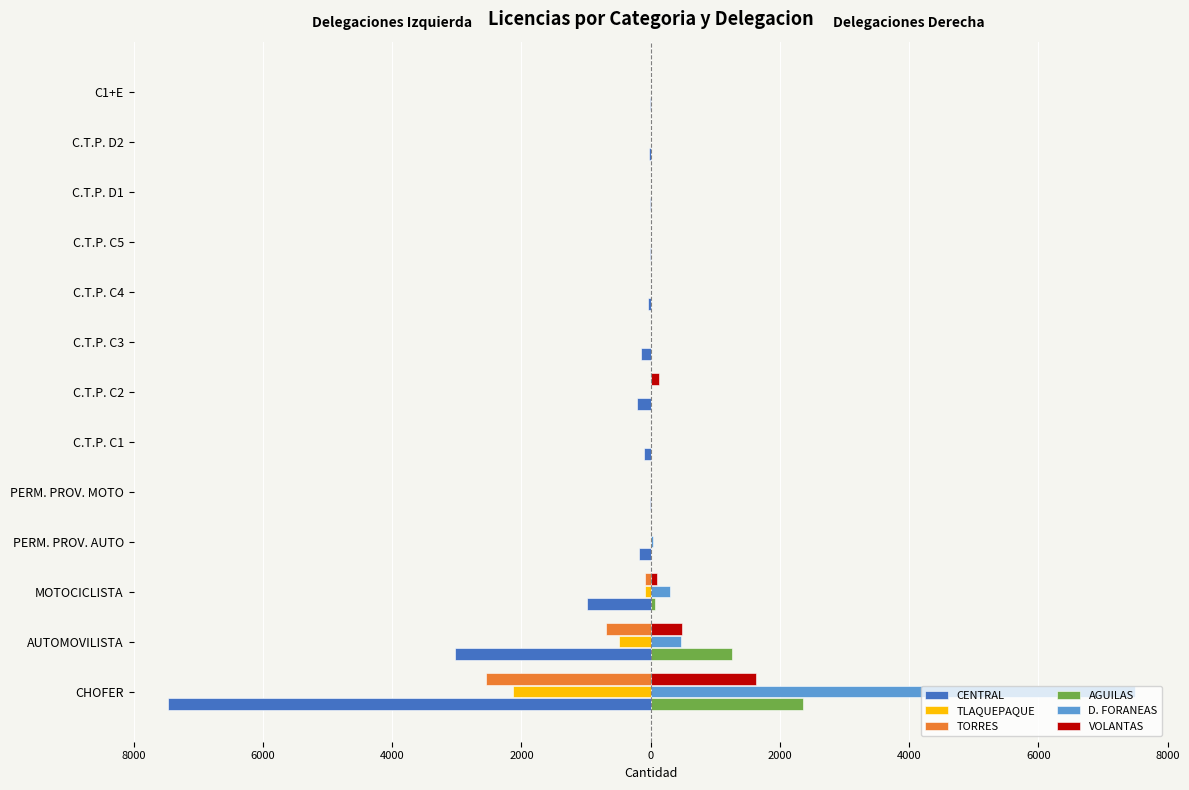

What are all the series names shown in the legend?

CENTRAL, TLAQUEPAQUE, TORRES, AGUILAS, D. FORANEAS, VOLANTAS